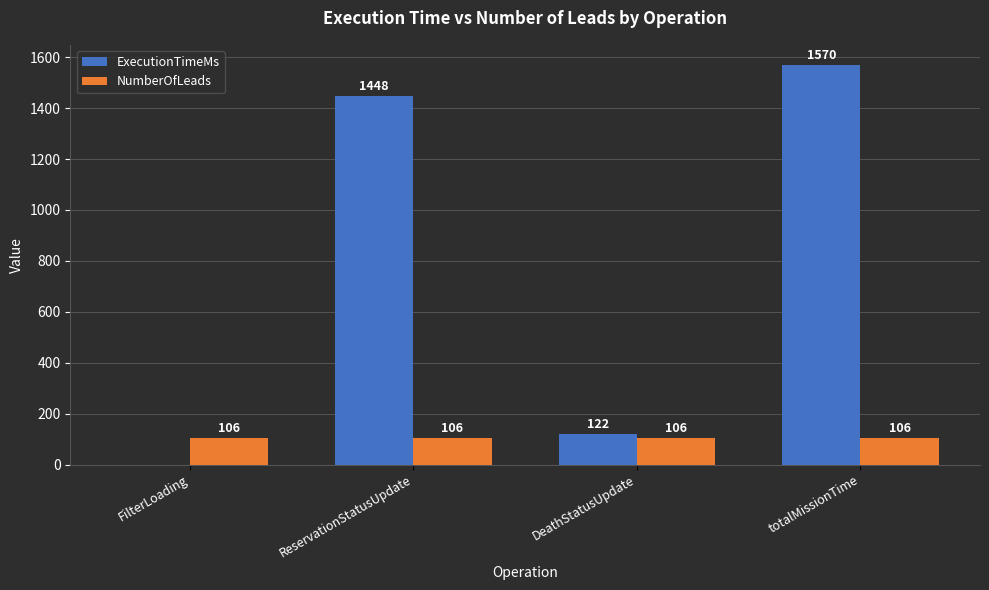

What is the sum of the ExecutionTimeMs values at ReservationStatusUpdate and DeathStatusUpdate?

1570